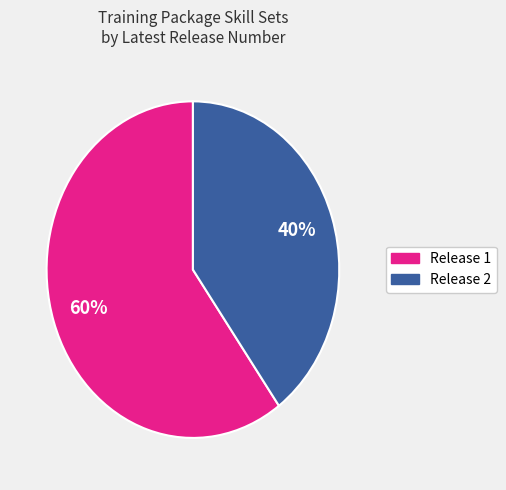

Count the number of slices in the pie.

2